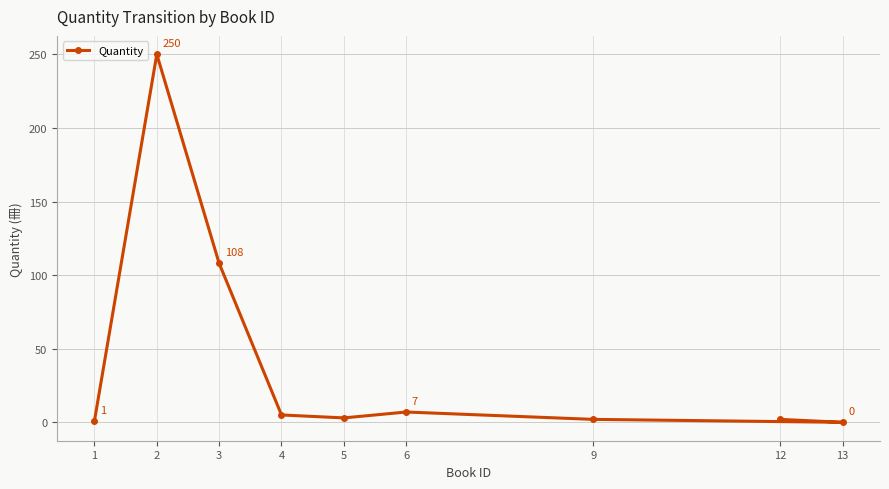

What is the difference between the values at 1 and 9?

1